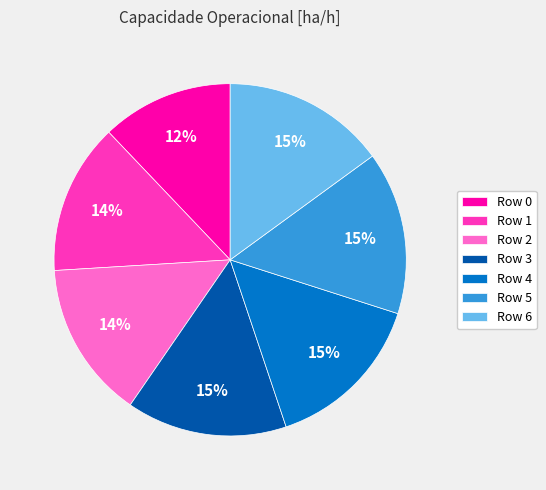

What is the ratio of the value at Row 3 to the value at Row 4?

1.0